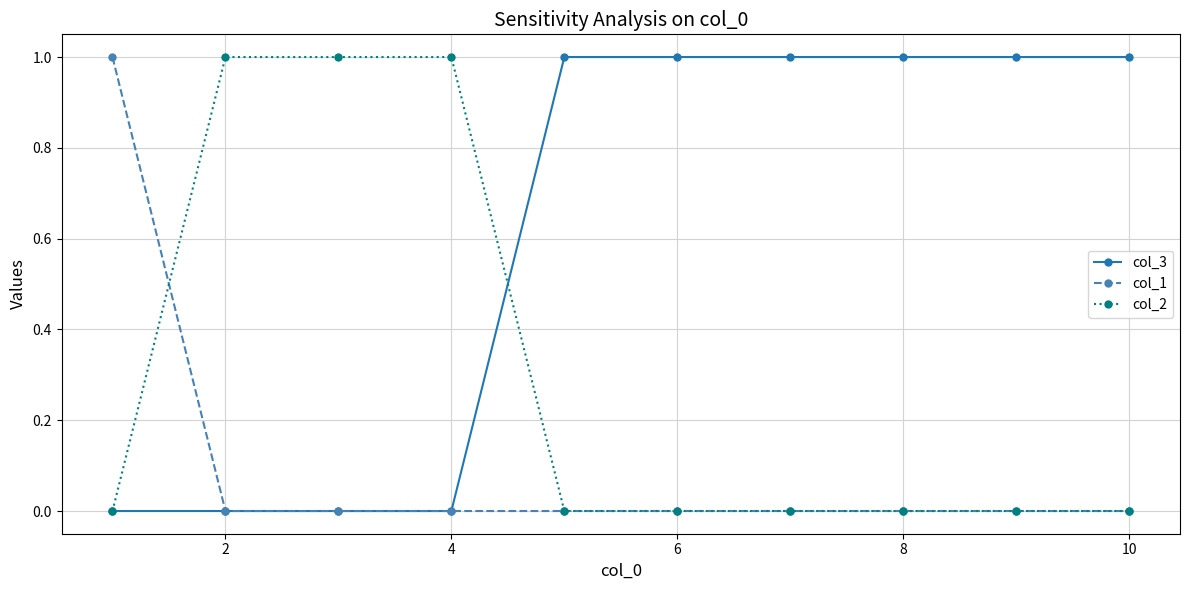

Reading left to right, what are all the values shown in this chart?

col_3: 0	0	0	0	1	1	1	1	1	1
col_1: 1	0	0	0	0	0	0	0	0	0
col_2: 0	1	1	1	0	0	0	0	0	0